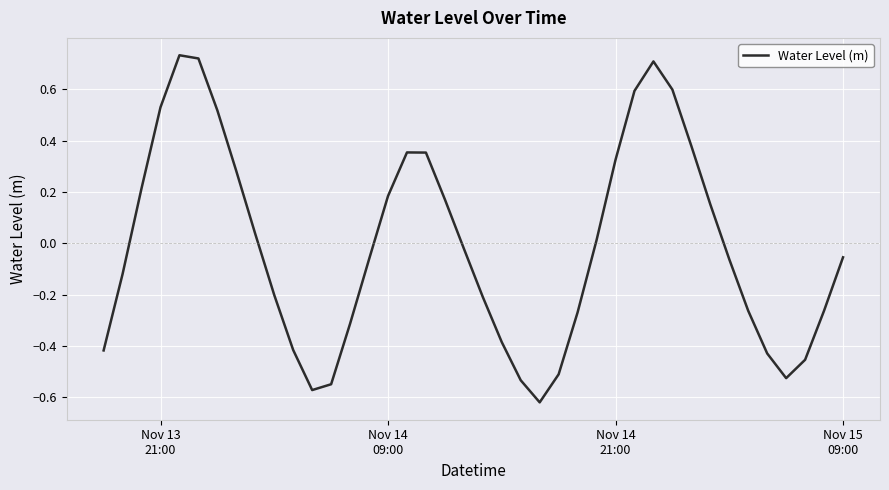

What is the difference between the maximum and minimum values?

1.4